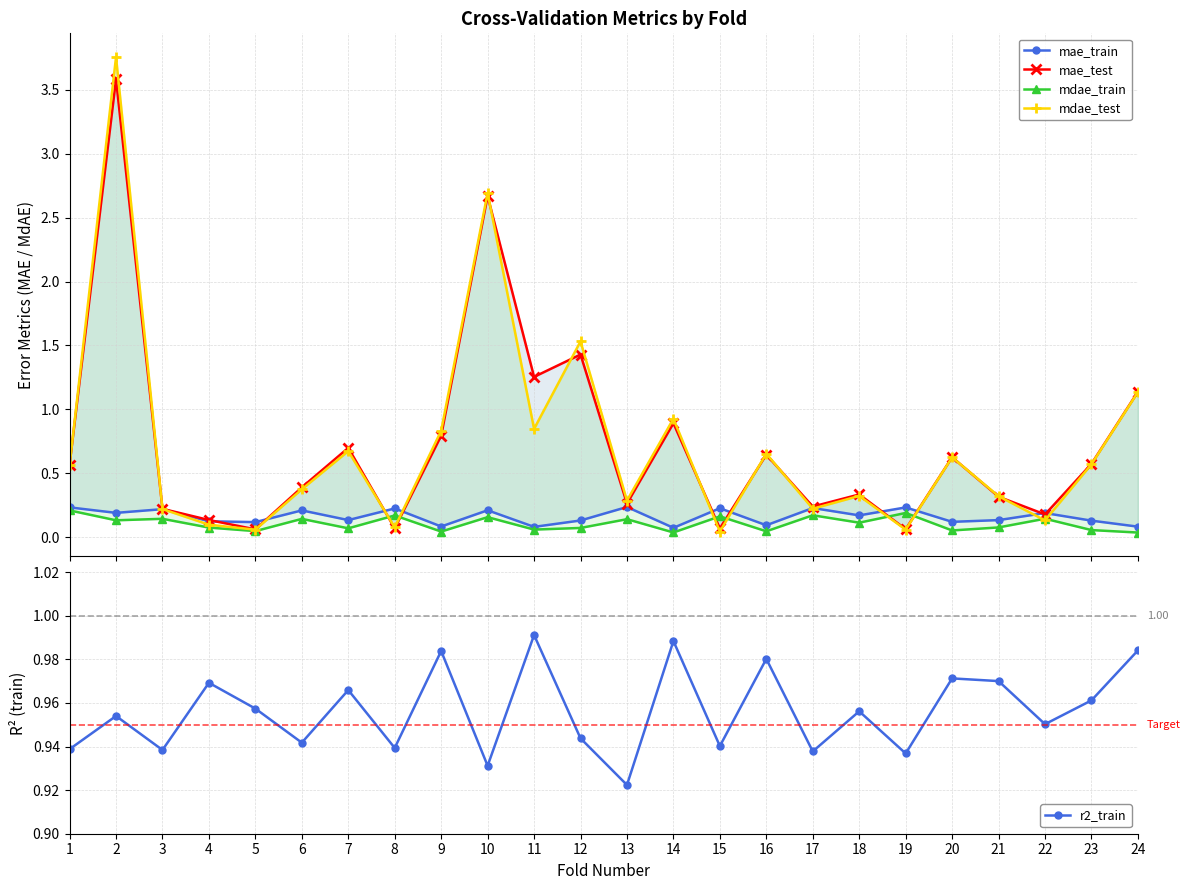

What is the sum of the mdae_test values at 7 and 3?

0.9